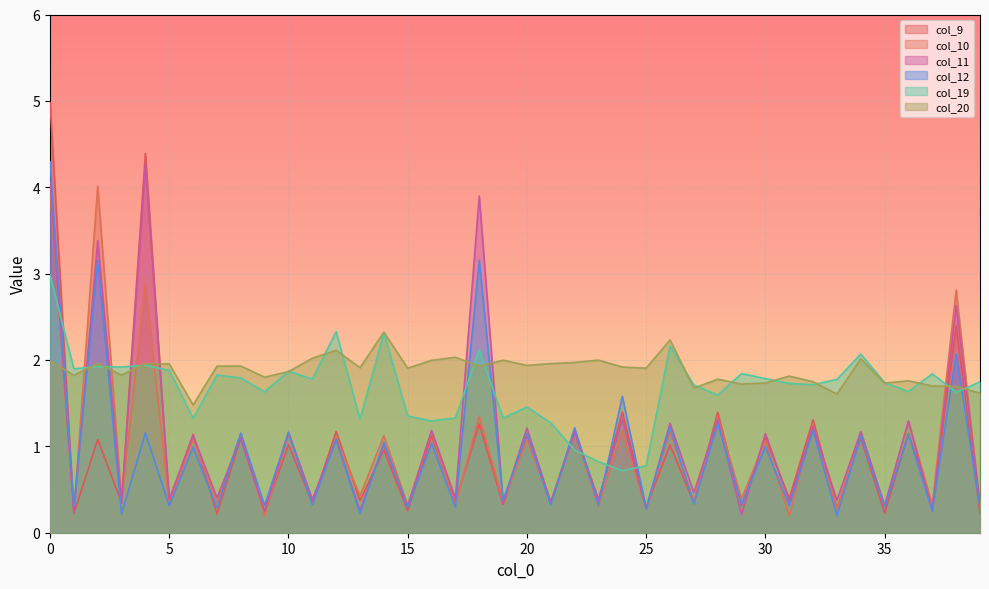

The value of col_10 at 3 is 0.1. True or false?

False